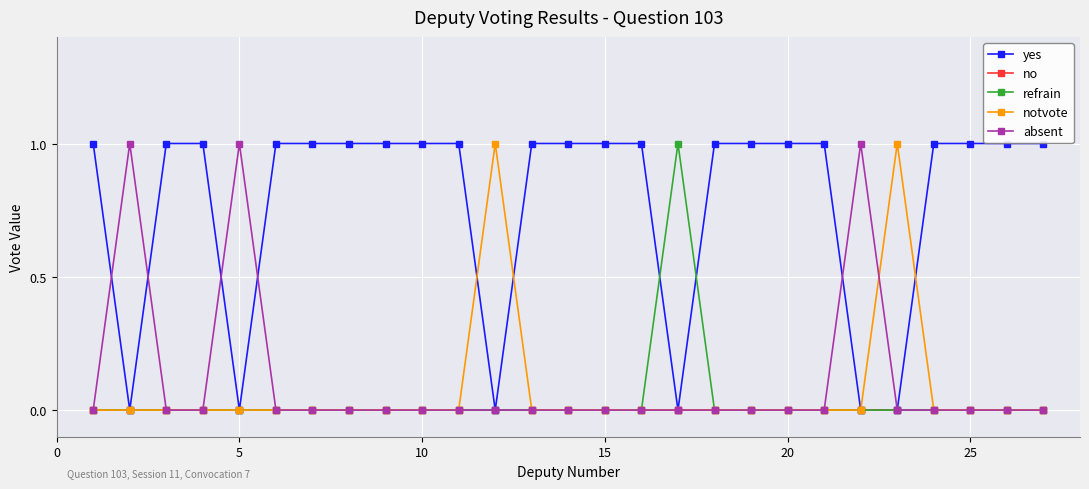

The absent series shows 0 at 25. True or false?

True